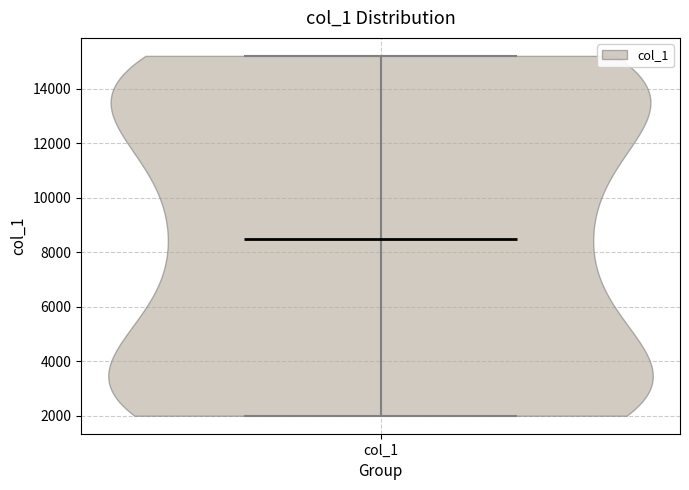

Read this violin plot against the y-axis: where its median line is, and the lowest and highest points the violin reaches. The values are not printed on the chart, so give them approximately, as read against the axis.

median line 8600, lowest point 2000, highest point 15200